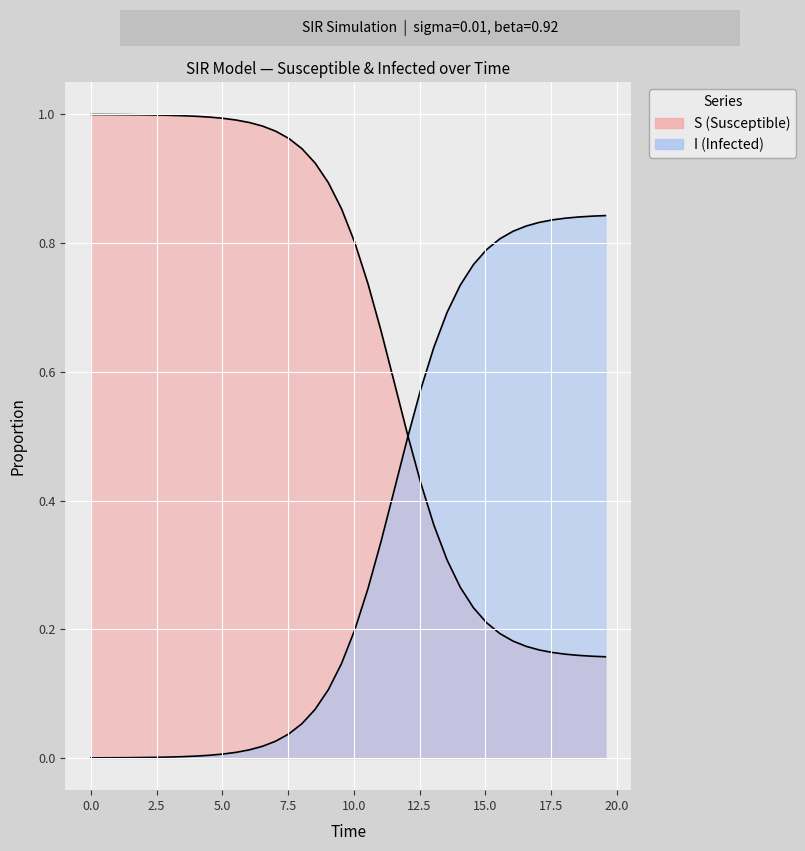

How many intersections are there between I and S?

1